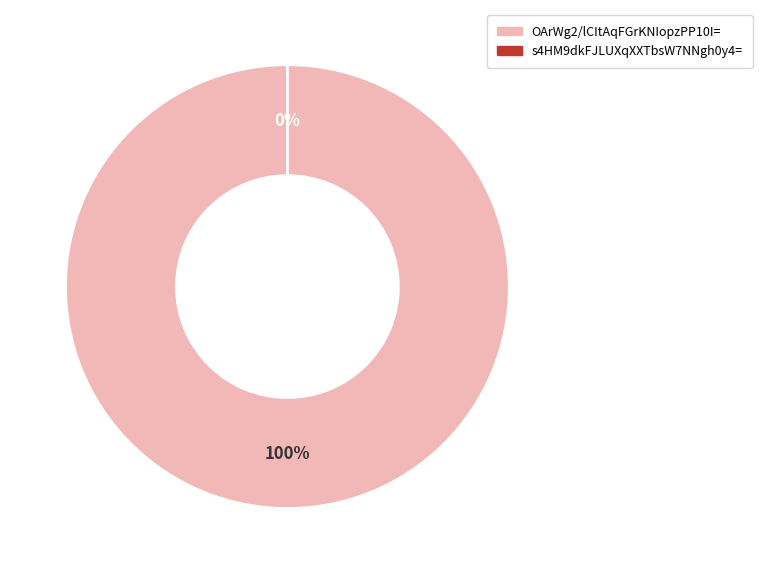

What is the largest slice in the pie chart?

OArWg2/lCItAqFGrKNIopzPP10I=